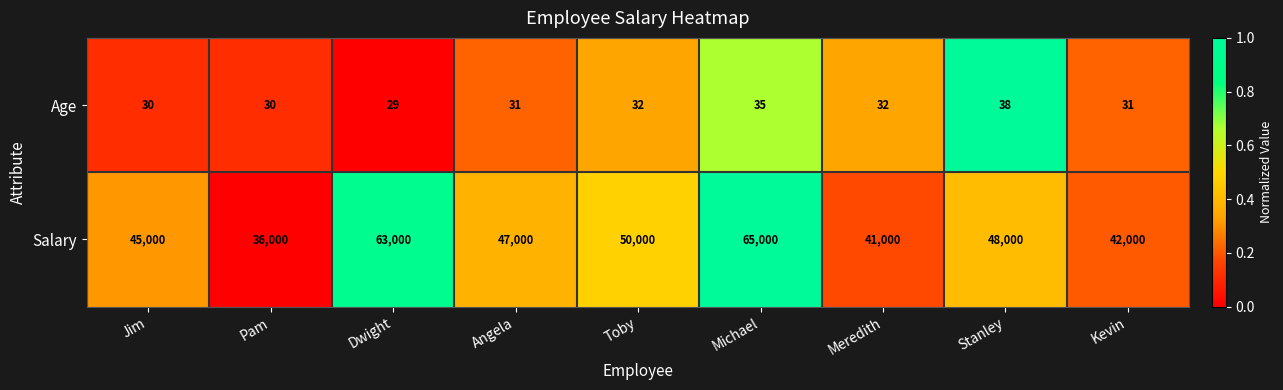

Reading right to left, list all the values displayed in this chart.

Age: 31	38	32	35	32	31	29	30	30
Salary: 42000	48000	41000	65000	50000	47000	63000	36000	45000